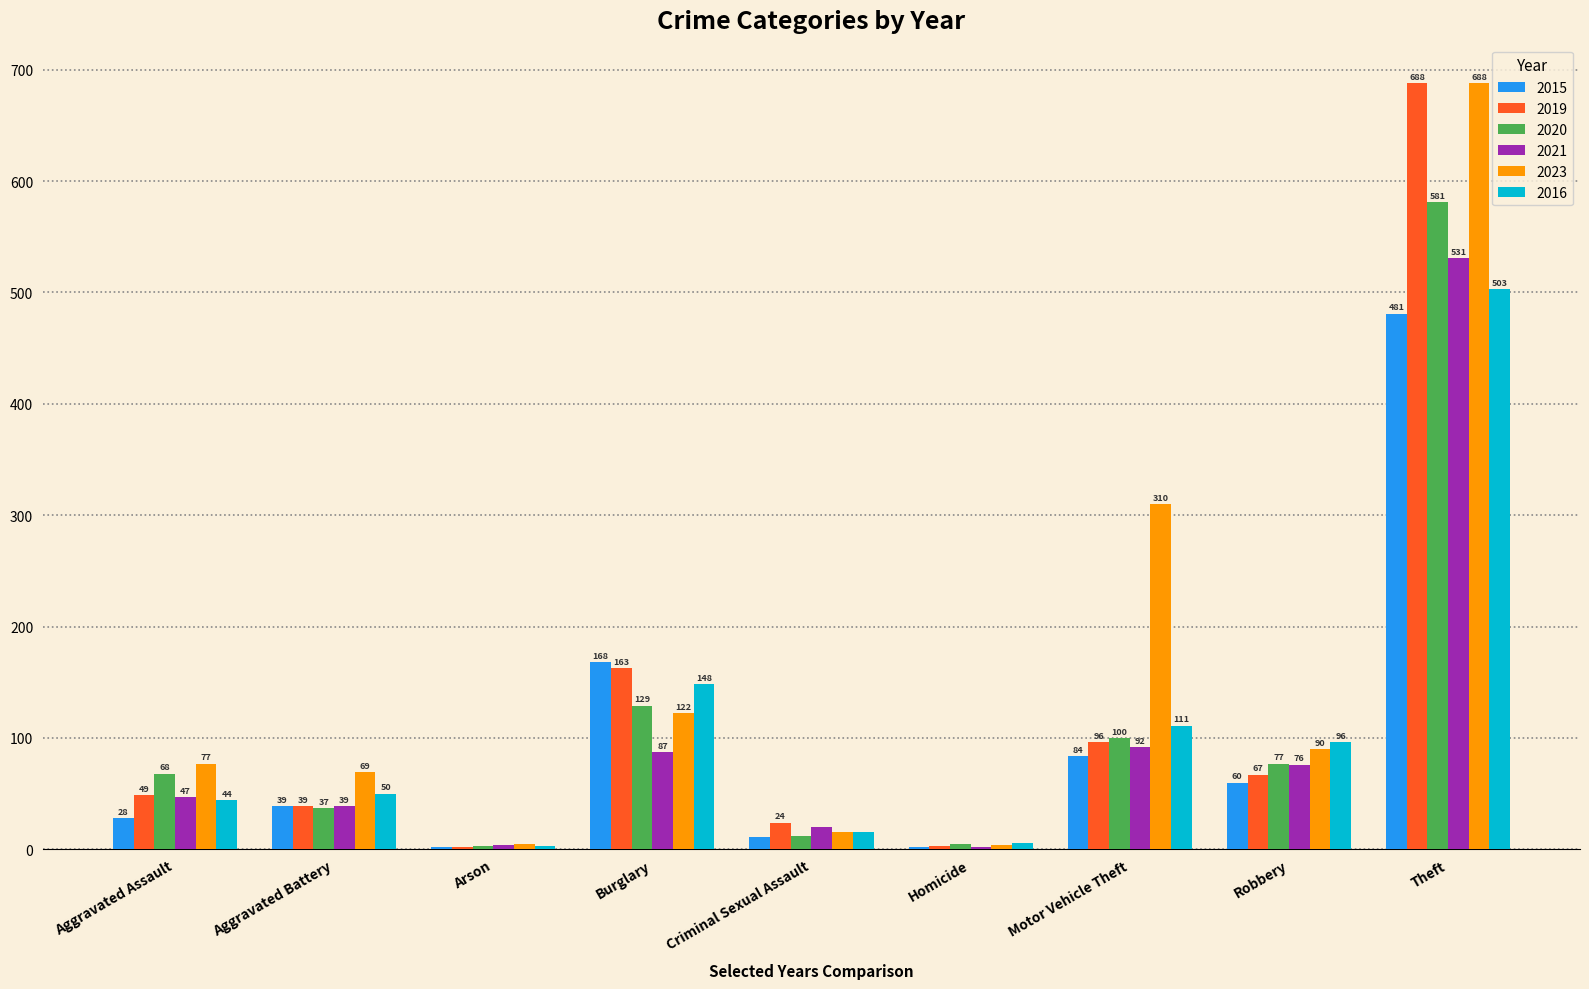

What is the maximum value shown in the chart?

688